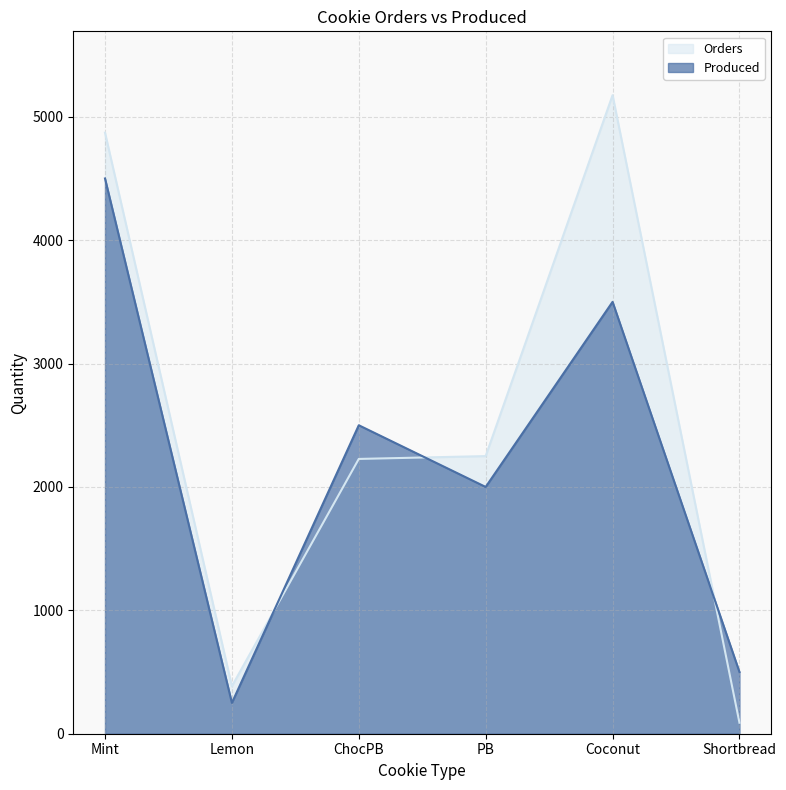

How many lines are shown in the chart?

2